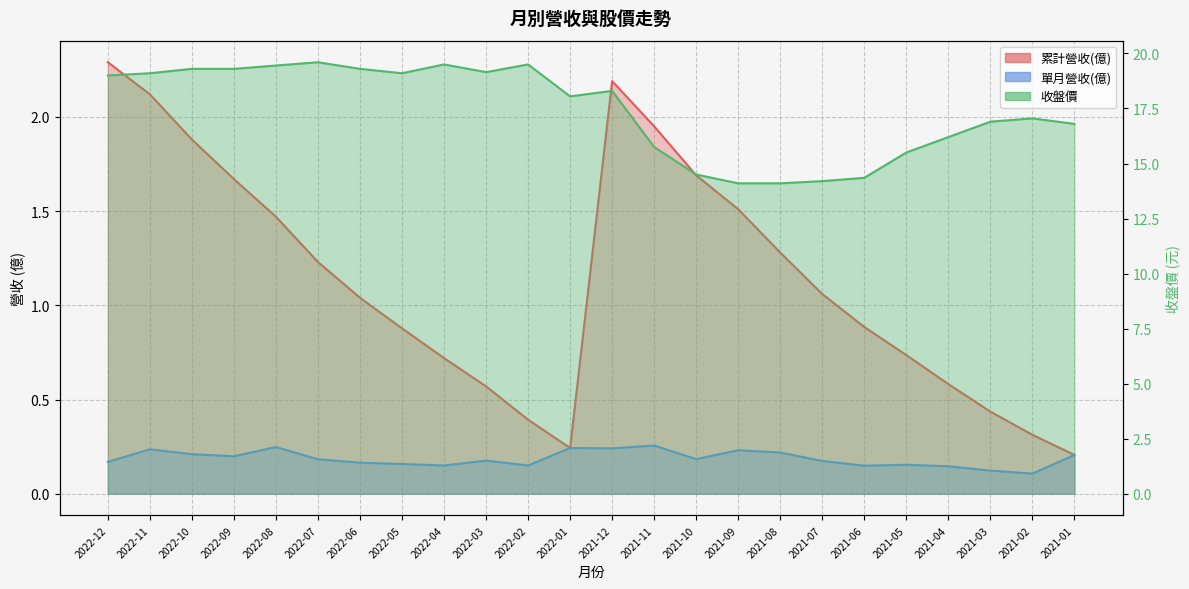

True or false: 單月營收(億) and 收盤價 cross at least once.

False